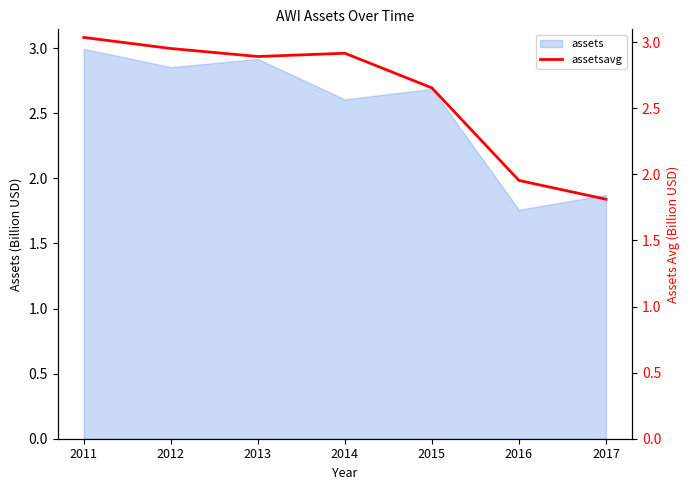

Where is the data nearest to the value 2?

2016